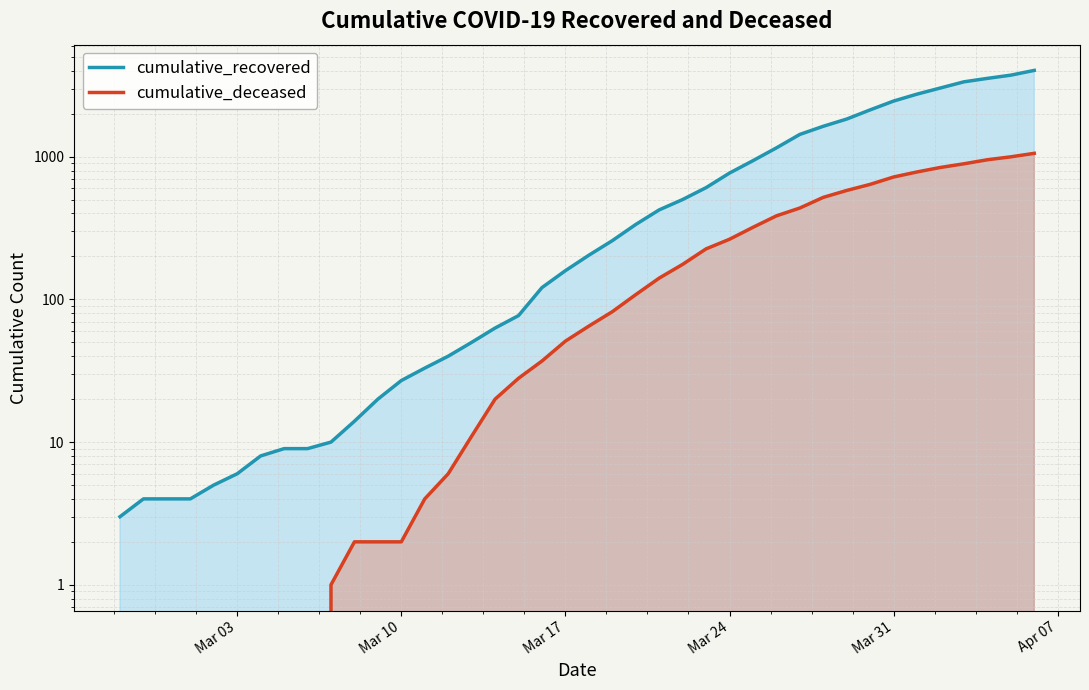

How many distinct data groups are displayed?

2